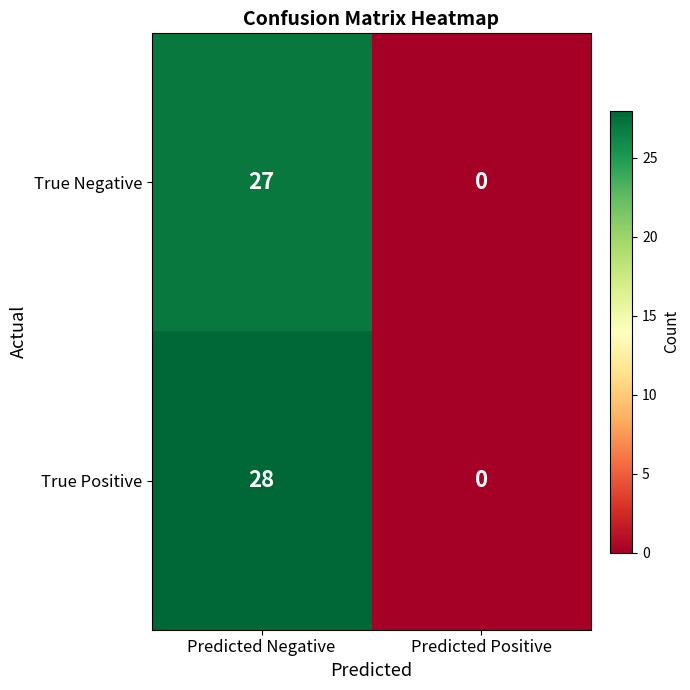

Which series has the largest range (max minus min)?

True Positive